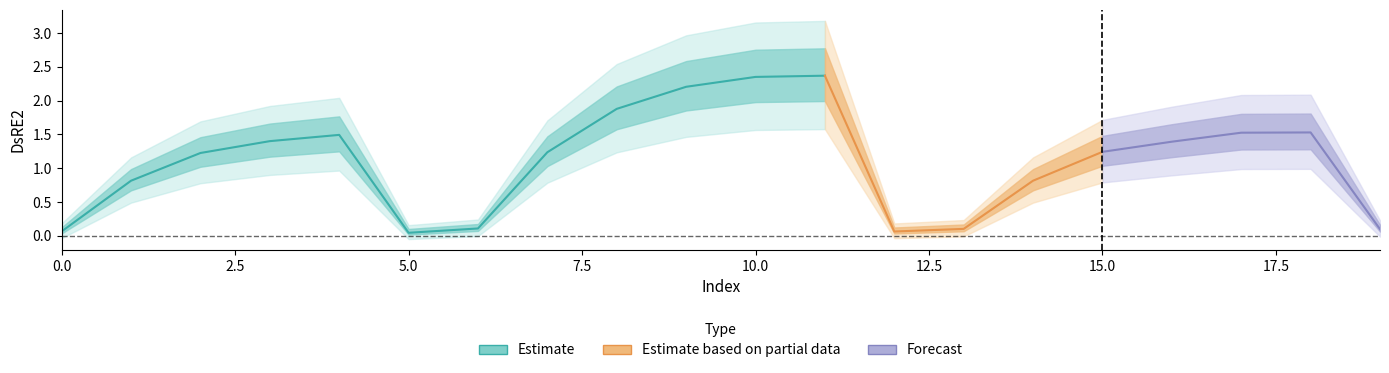

List the labels in order of value, largest first.

11, 10, 9, 8, 18, 17, 4, 3, 16, 15, 7, 2, 14, 1, 6, 13, 19, 0, 12, 5